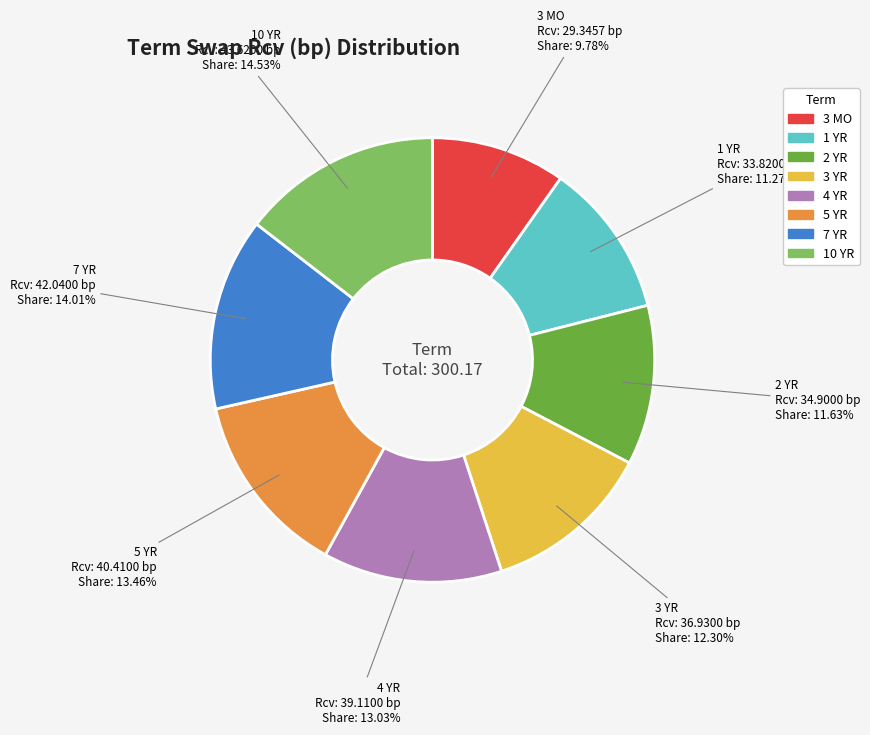

What is the ratio of the value at 2 YR to the value at 7 YR?

0.8